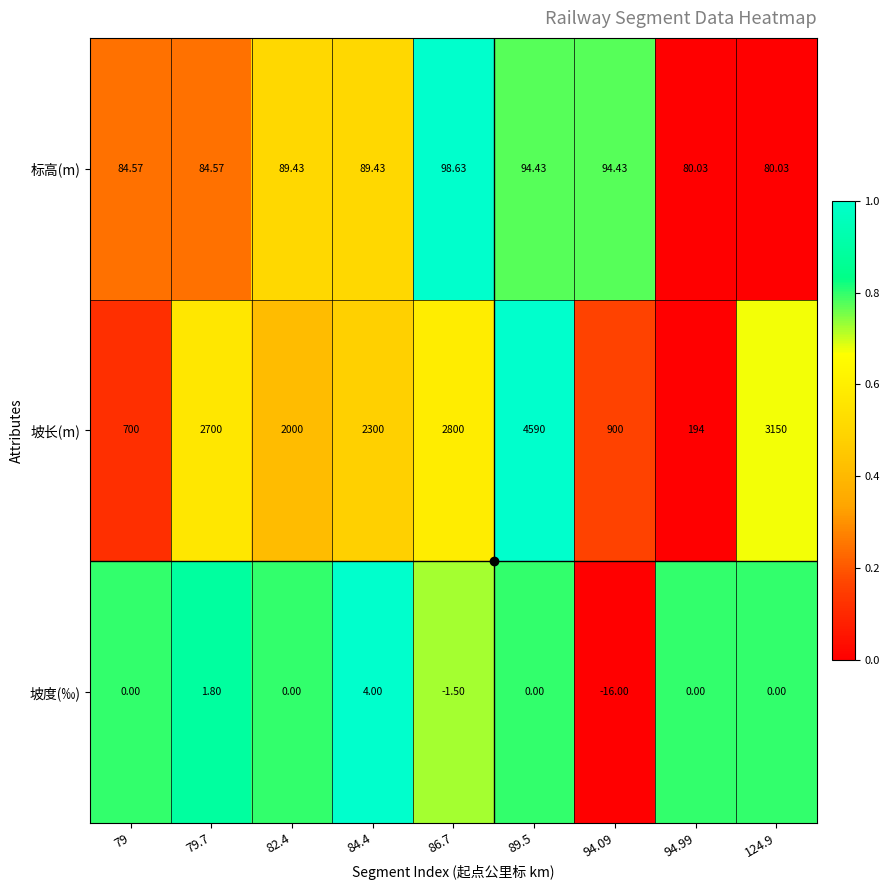

Which series has the widest spread of values?

坡长(m)